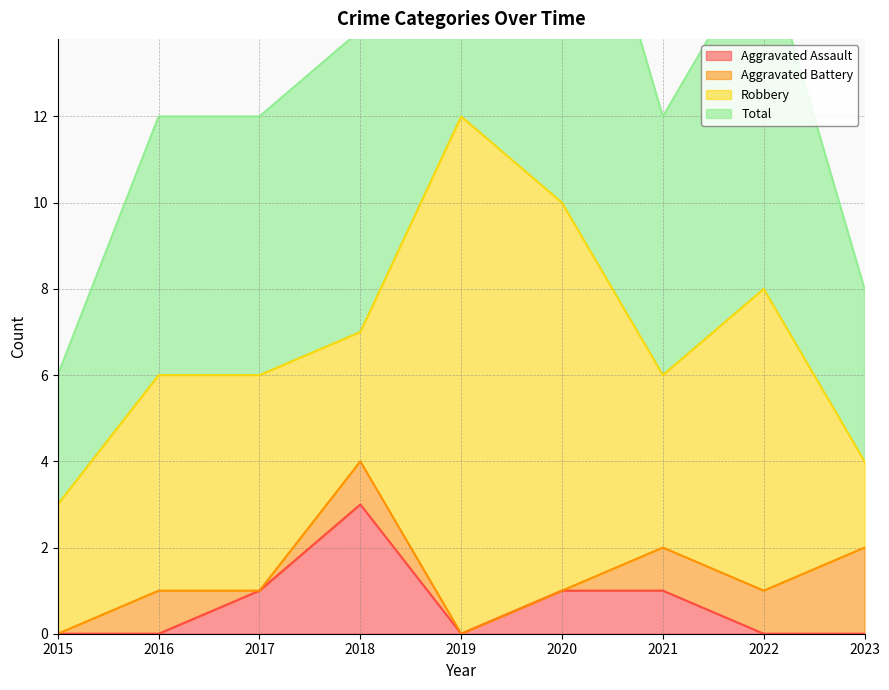

What is the difference between the highest and lowest values at 2018?

4